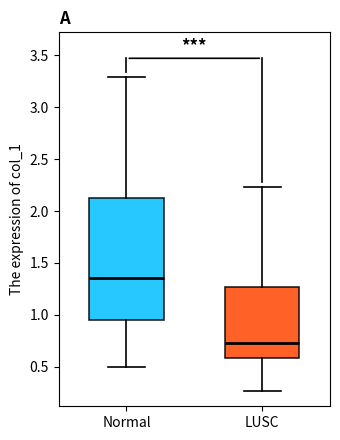

Comparing the boxes themselves (not the whiskers), which one is the tallest?

Normal